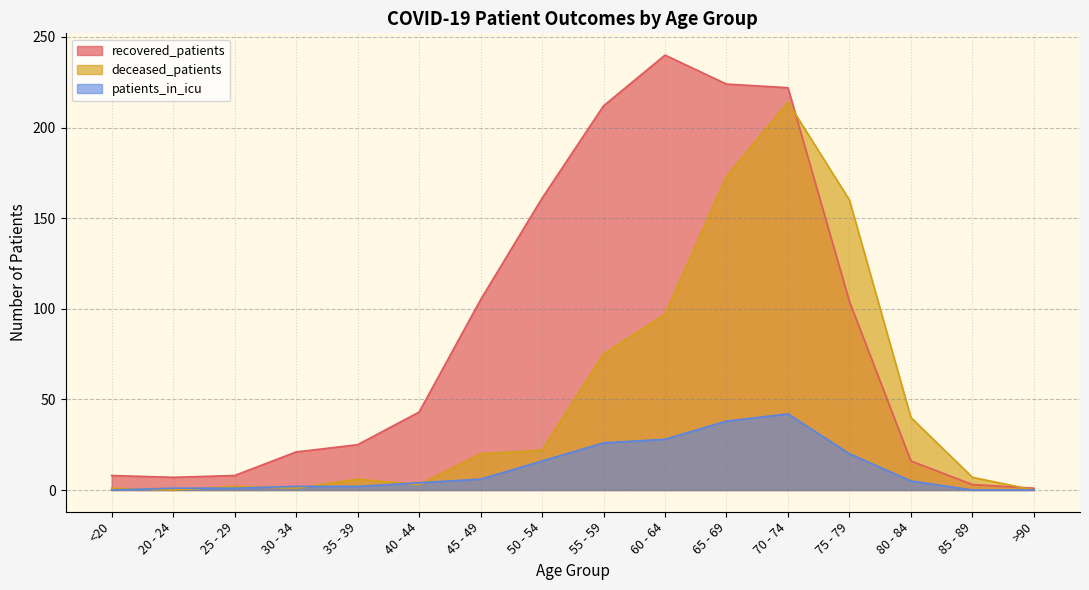

Rank the series at 55 - 59 from highest to lowest value.

recovered_patients, deceased_patients, patients_in_icu